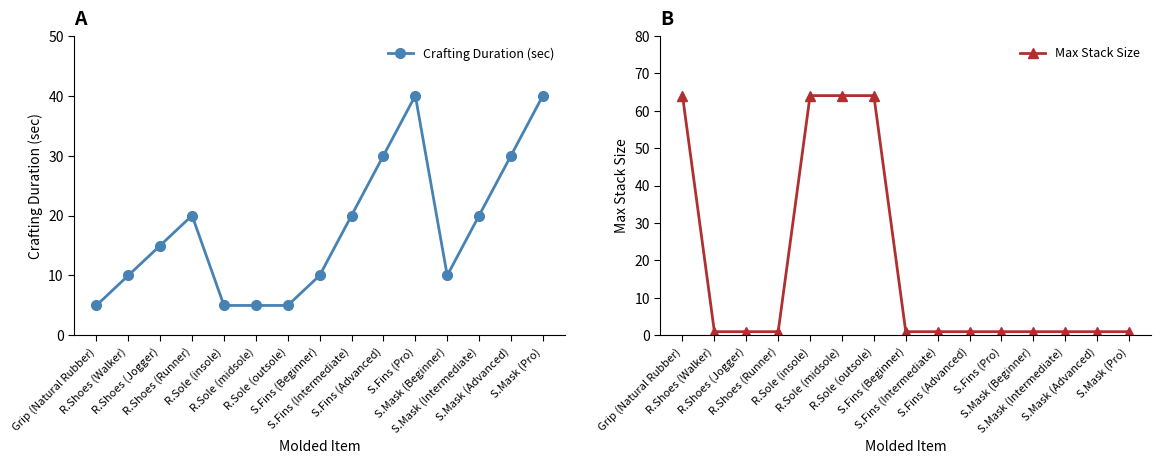

Reading left to right, transcribe all the data shown in this chart.

Crafting Duration (sec): Grip (Natural Rubber)=5	R.Shoes (Walker)=10	R.Shoes (Jogger)=15	R.Shoes (Runner)=20	R.Sole (insole)=5	R.Sole (midsole)=5	R.Sole (outsole)=5	S.Fins (Beginner)=10	S.Fins (Intermediate)=20	S.Fins (Advanced)=30	S.Fins (Pro)=40	S.Mask (Beginner)=10	S.Mask (Intermediate)=20	S.Mask (Advanced)=30	S.Mask (Pro)=40
Max Stack Size: Grip (Natural Rubber)=64	R.Shoes (Walker)=1	R.Shoes (Jogger)=1	R.Shoes (Runner)=1	R.Sole (insole)=64	R.Sole (midsole)=64	R.Sole (outsole)=64	S.Fins (Beginner)=1	S.Fins (Intermediate)=1	S.Fins (Advanced)=1	S.Fins (Pro)=1	S.Mask (Beginner)=1	S.Mask (Intermediate)=1	S.Mask (Advanced)=1	S.Mask (Pro)=1